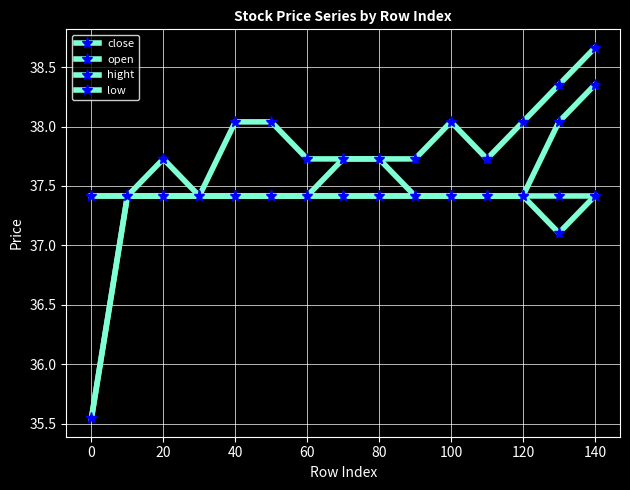

At which label is hight closest to 38?

40